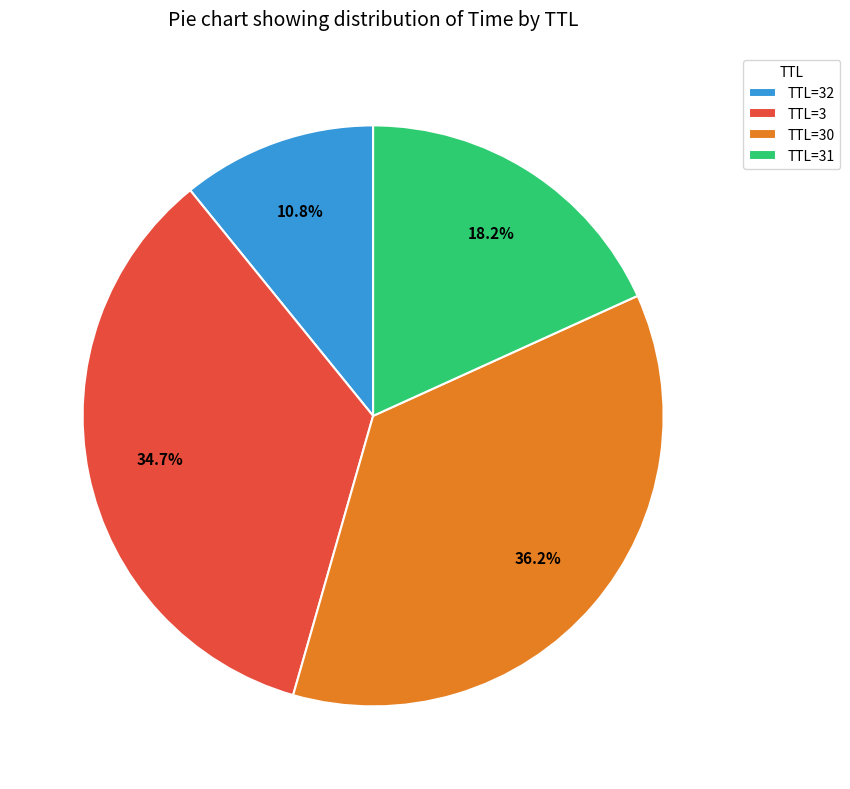

What is the largest slice in the pie chart?

TTL=30